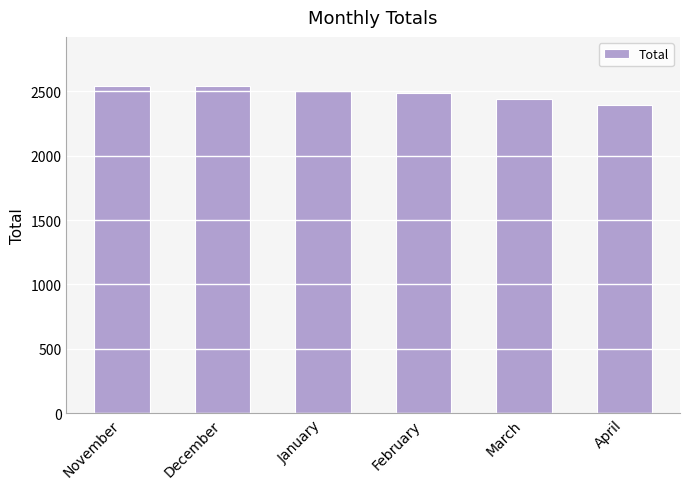

At which label does the data first exceed 2504?

November